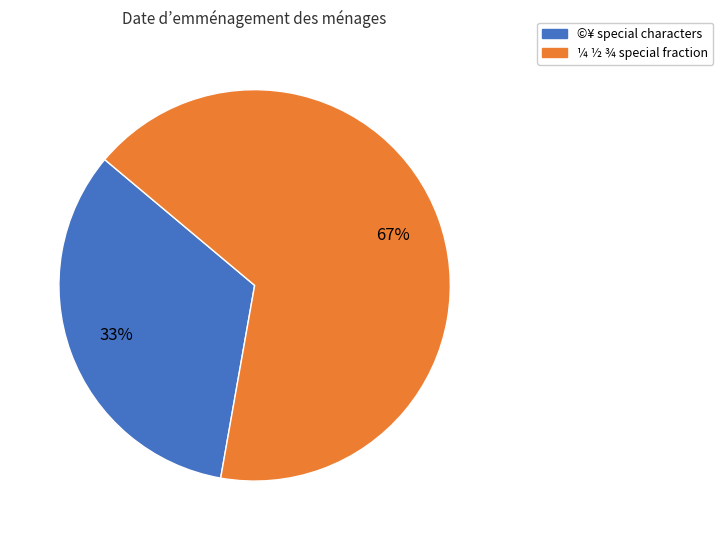

To the nearest percent, what is the average slice percentage?

50%